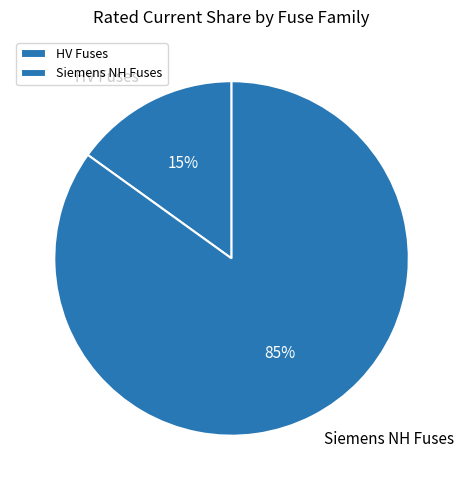

Between Siemens NH Fuses and HV Fuses, which is larger?

Siemens NH Fuses